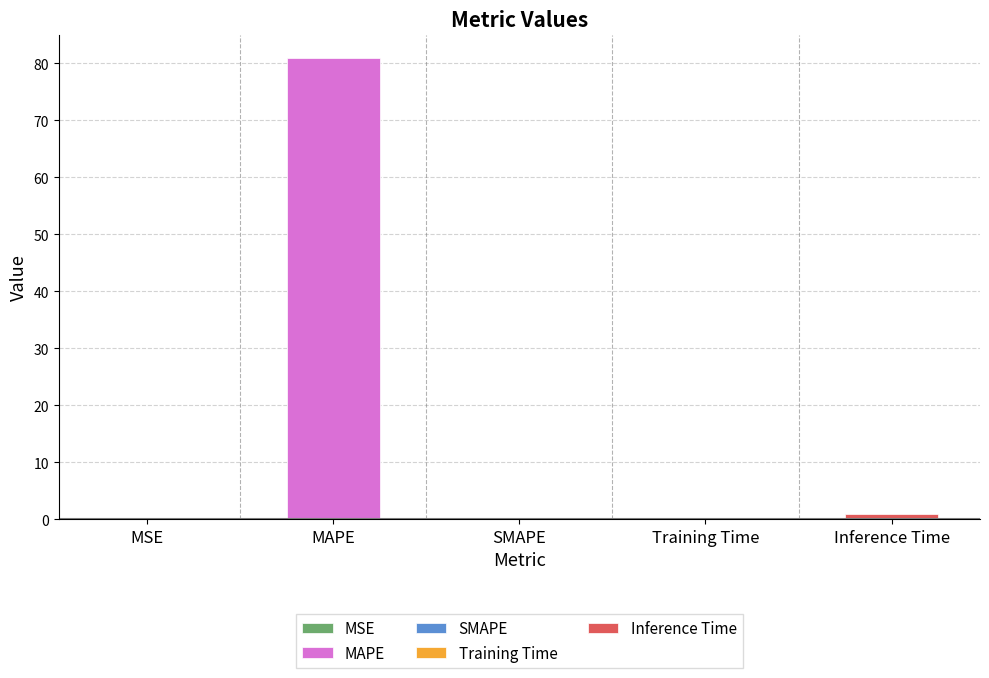

What is the maximum value shown in the chart?

81.0